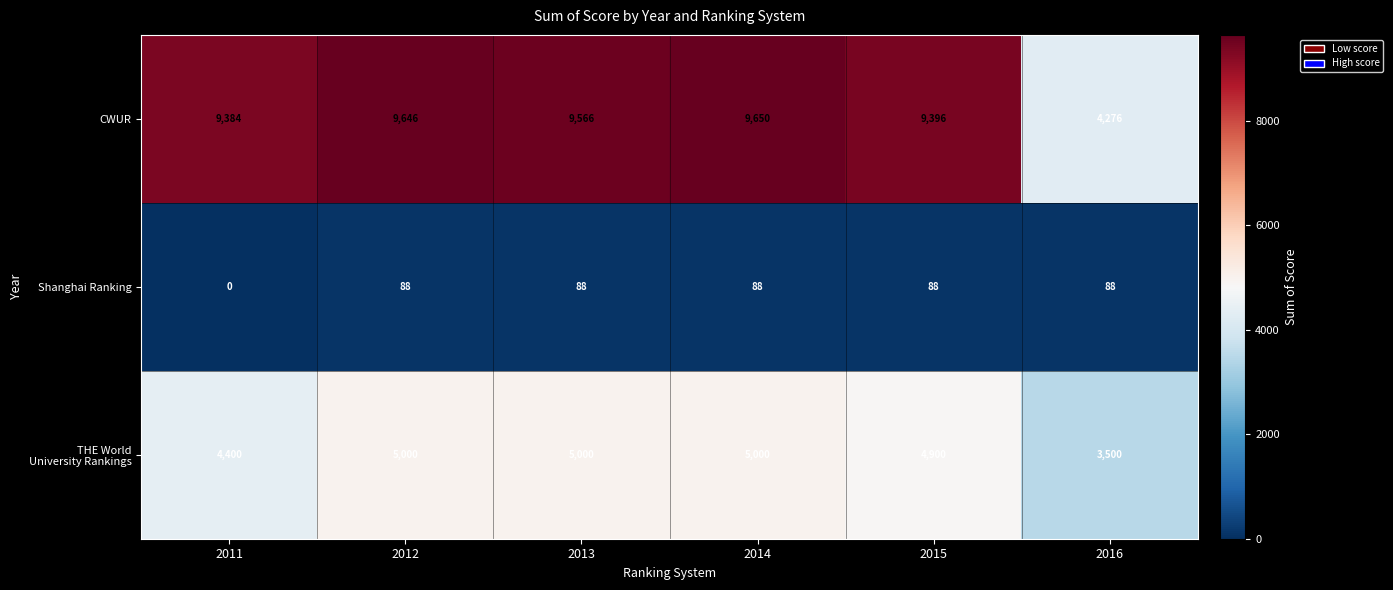

What is the maximum value for Shanghai Ranking?

88